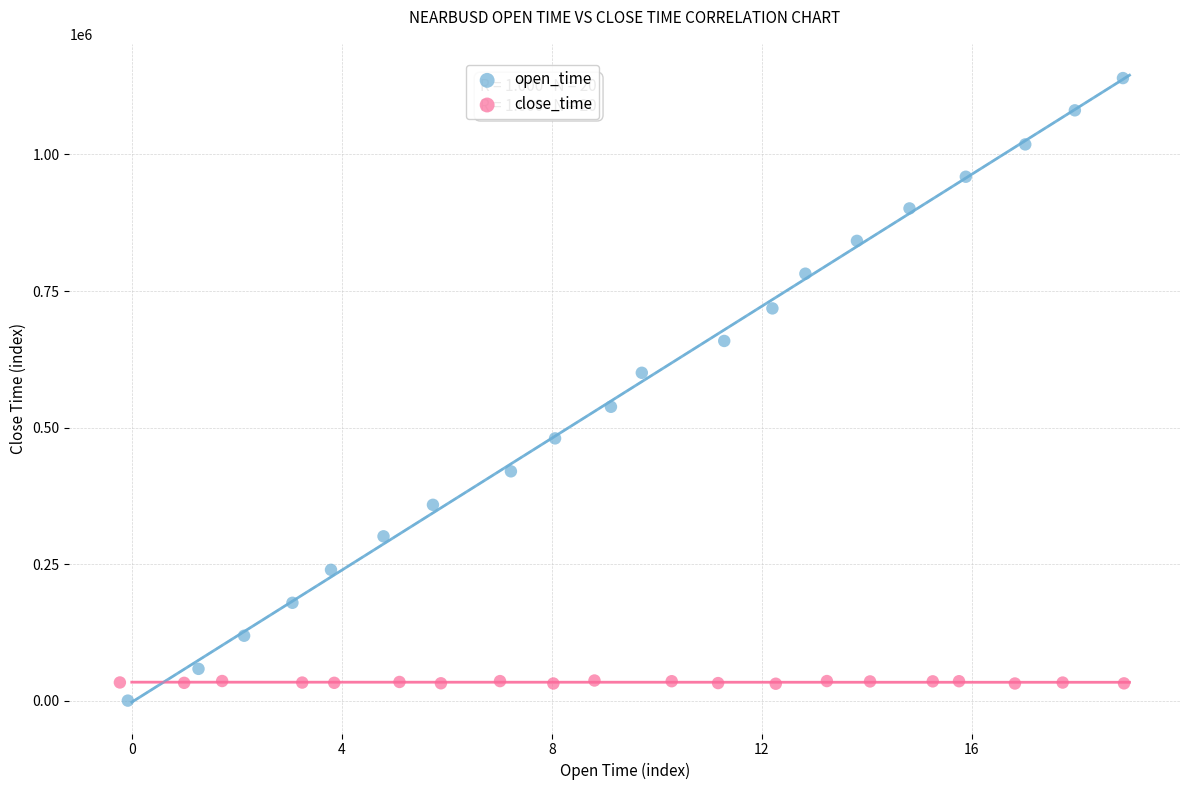

Which series contains the highest Y value?

open_time